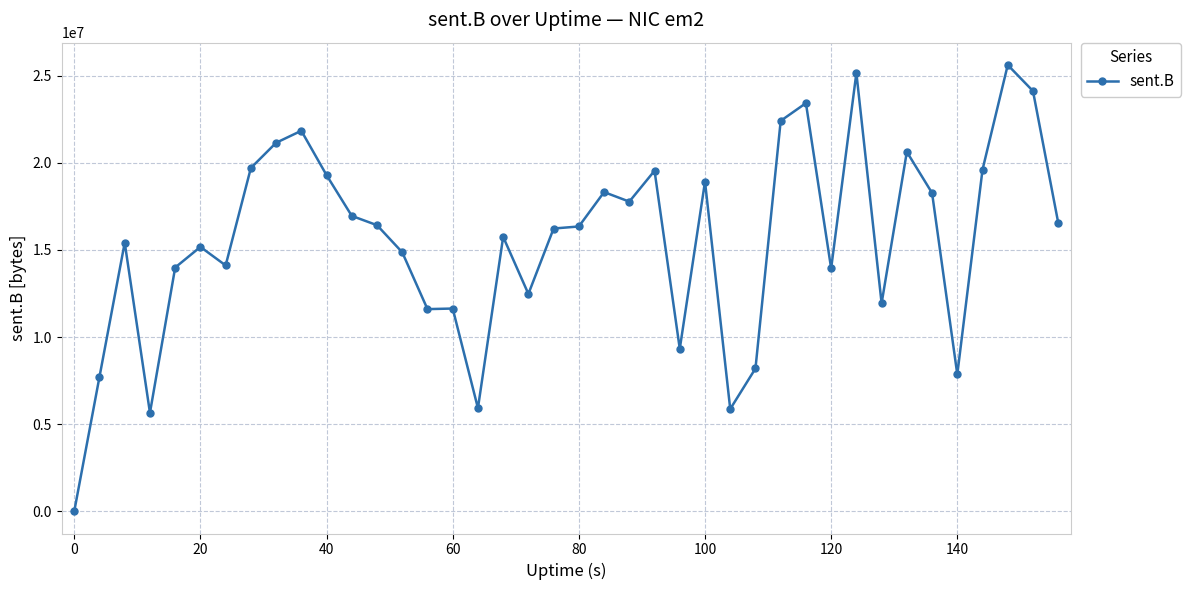

Is this an area chart (filled region under the line)?

No